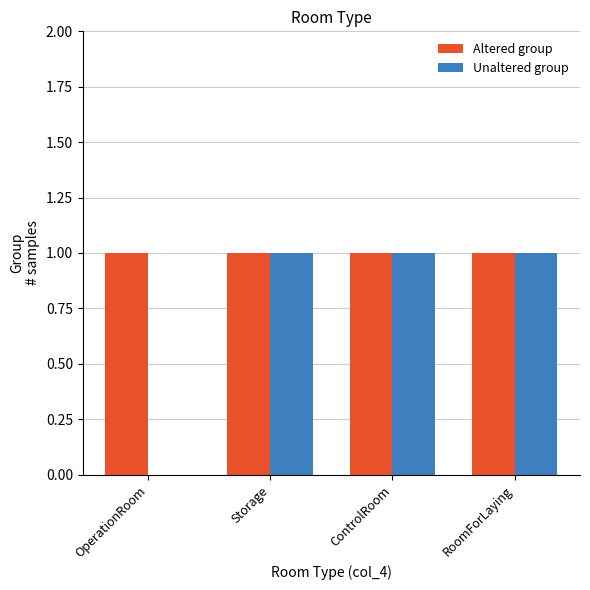

How many groups of bars are there?

4